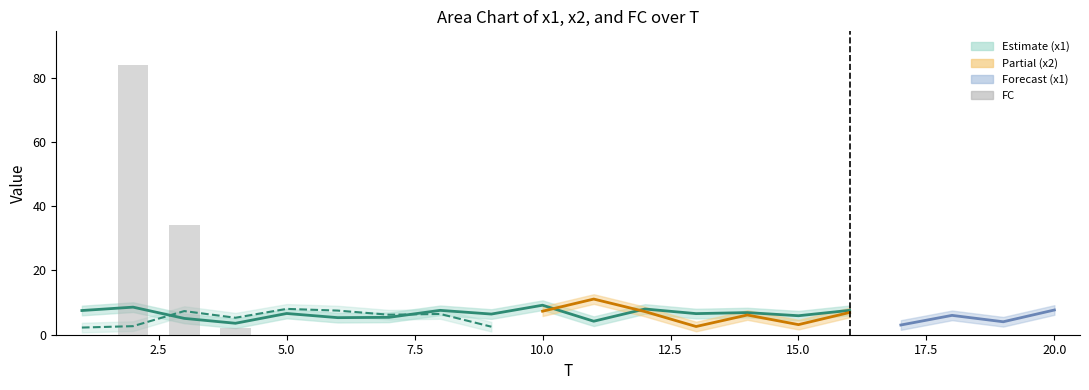

Where is FC nearest to the value 42?

3